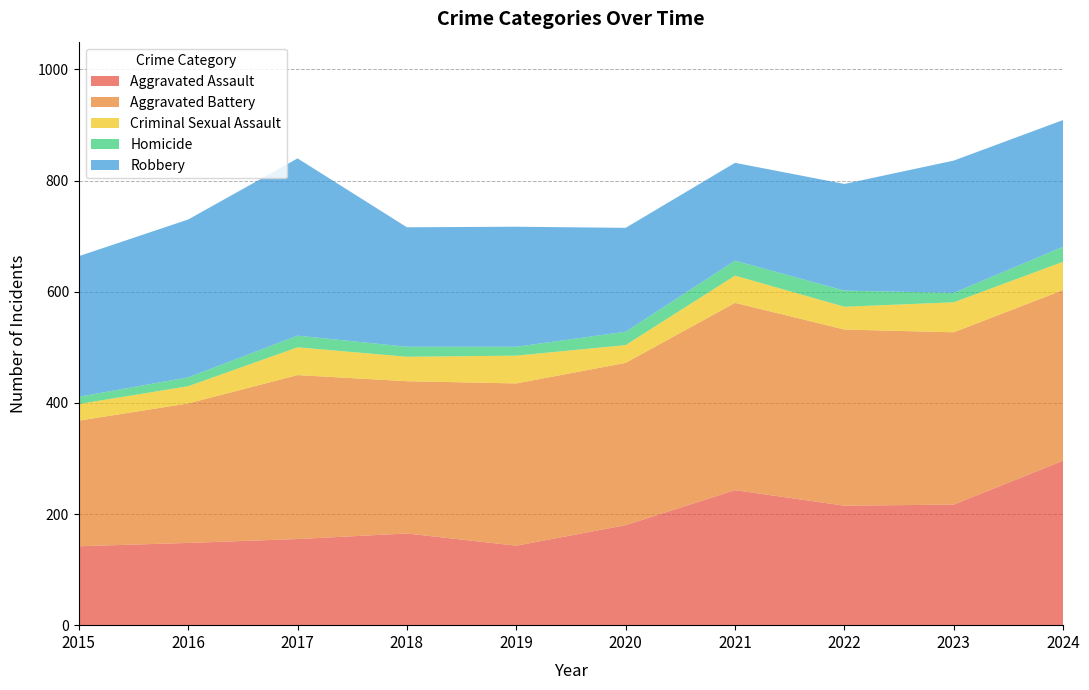

Reading right to left, list all the values displayed in this chart.

Aggravated Assault: 2024=296	2023=217	2022=215	2021=243	2020=180	2019=143	2018=165	2017=155	2016=148	2015=142
Aggravated Battery: 2024=307	2023=310	2022=317	2021=337	2020=292	2019=292	2018=274	2017=295	2016=251	2015=226
Criminal Sexual Assault: 2024=51	2023=54	2022=41	2021=49	2020=32	2019=50	2018=44	2017=50	2016=31	2015=30
Homicide: 2024=27	2023=17	2022=29	2021=27	2020=24	2019=16	2018=18	2017=21	2016=16	2015=13
Robbery: 2024=228	2023=238	2022=192	2021=176	2020=187	2019=216	2018=215	2017=319	2016=284	2015=253